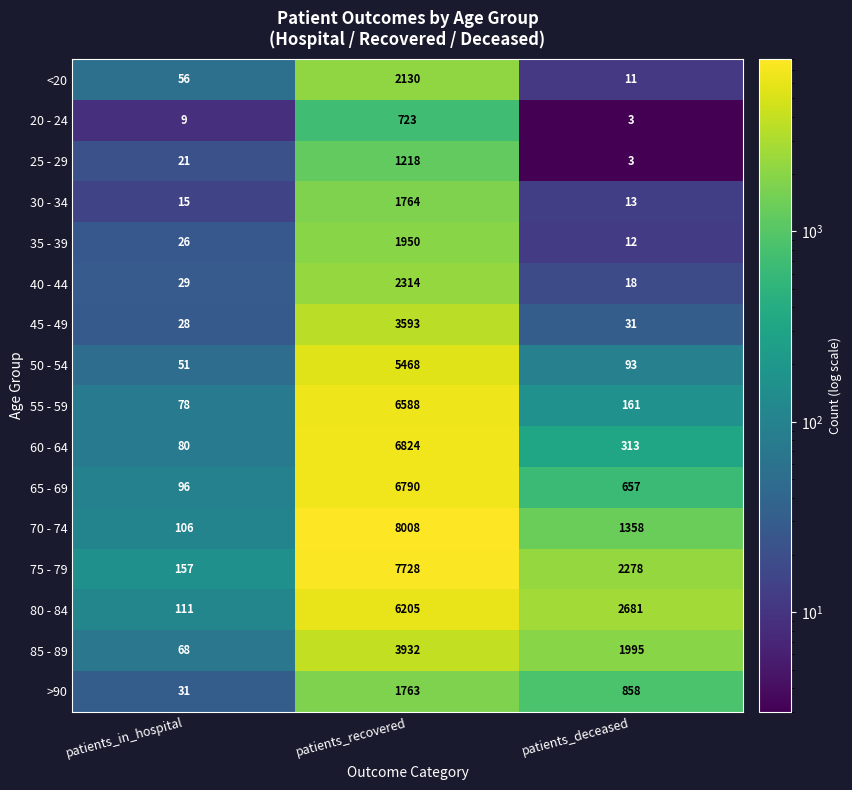

The 55 - 59 series shows 78 at patients_in_hospital. True or false?

True